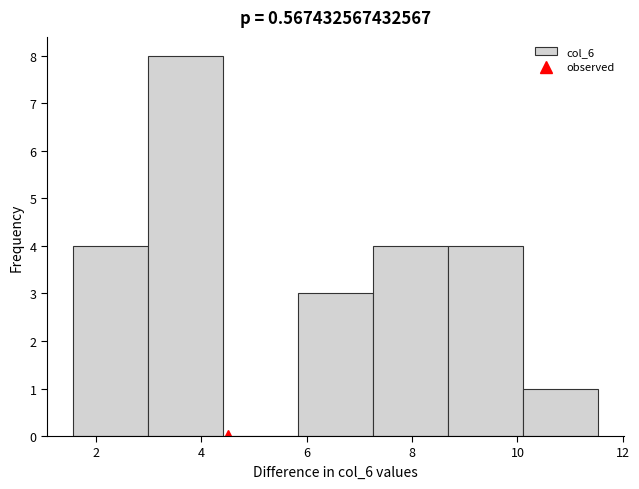

Which range on the x-axis has the tallest bar?

3.0 to 4.4